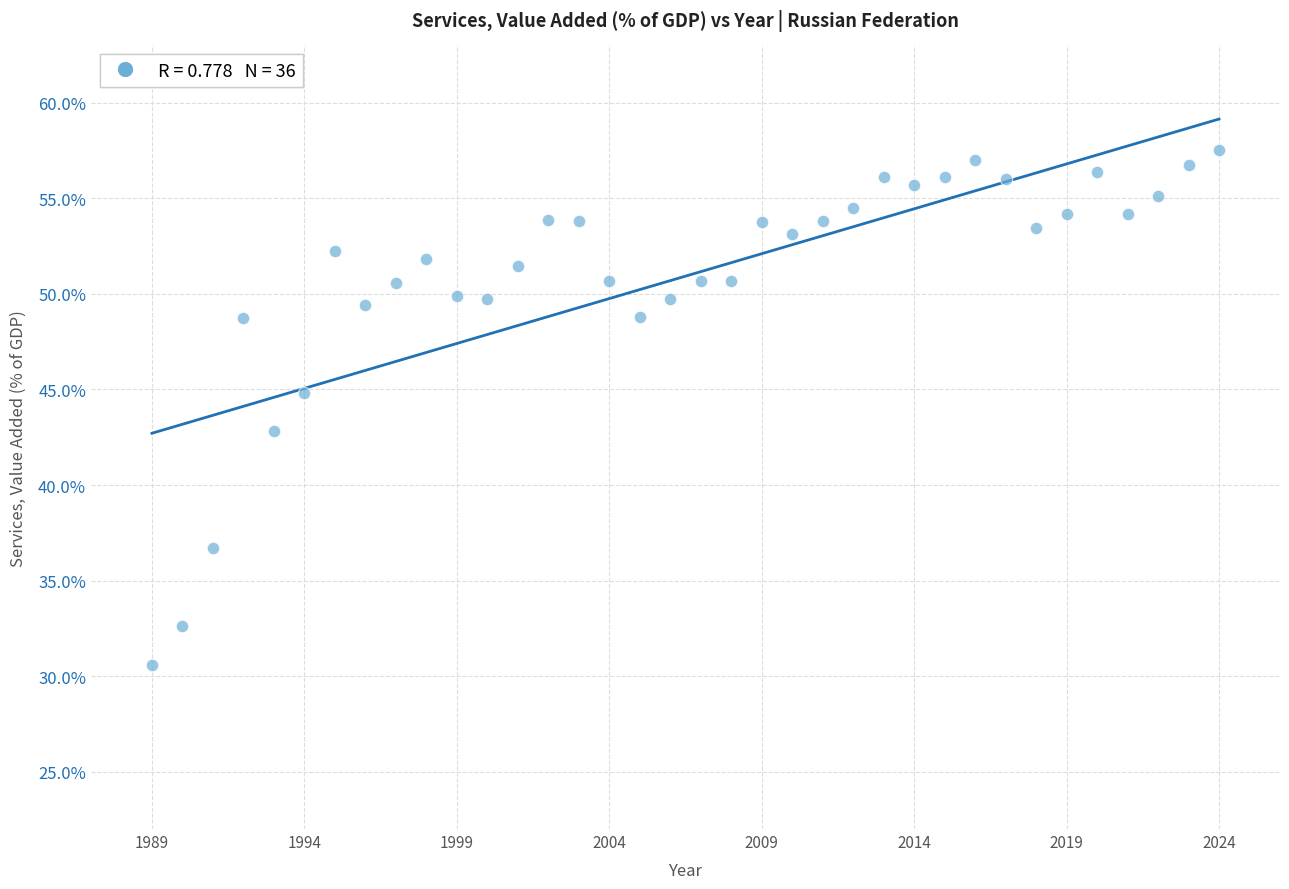

What is the range of X values (max minus min)?

35.0